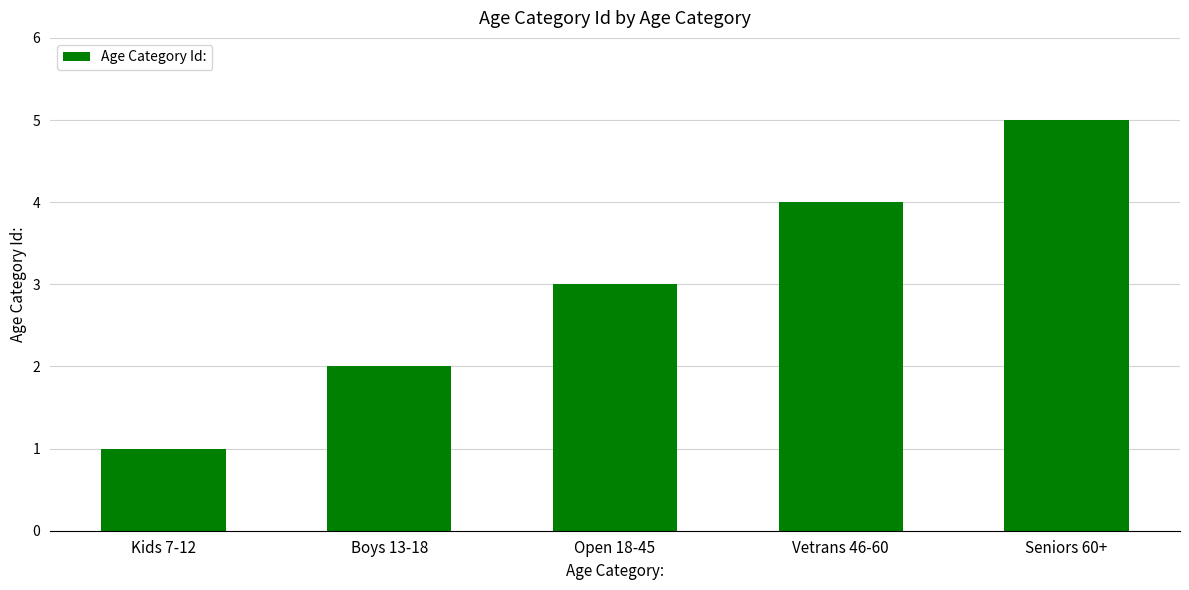

The value at Seniors 60+ is 5. True or false?

True